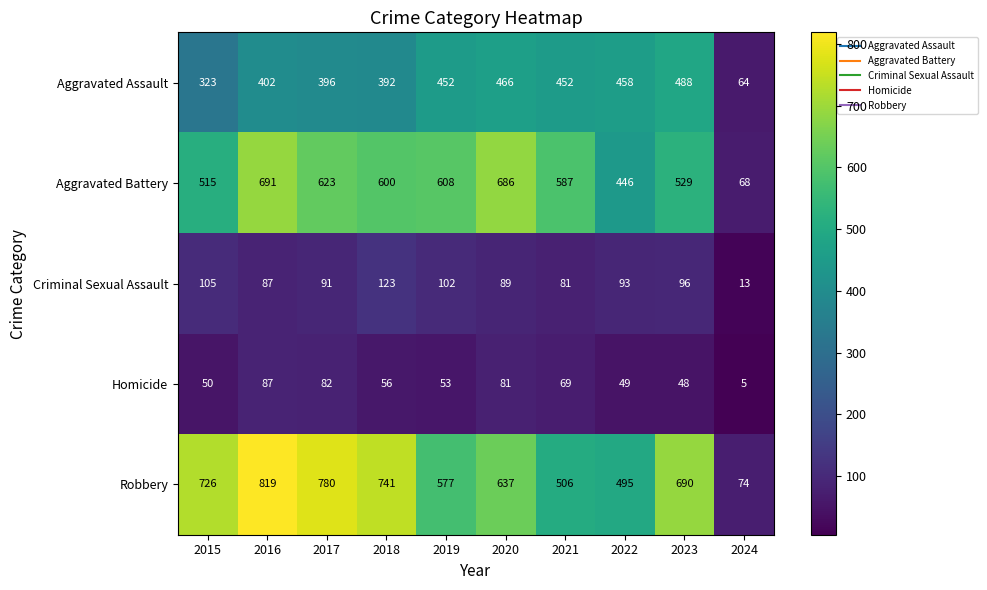

What is the total value across all series at 2019?

1792